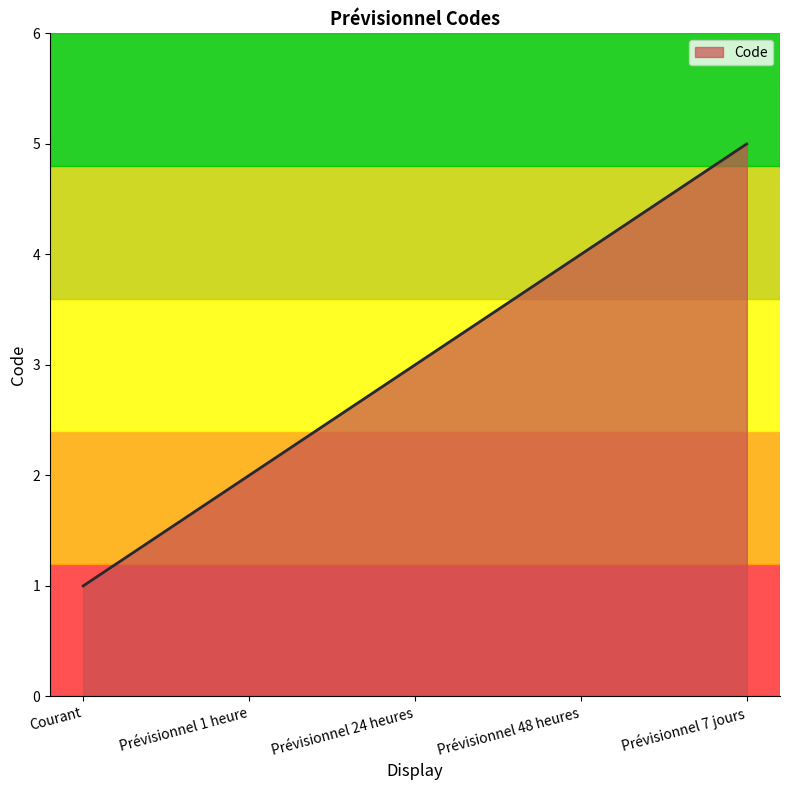

What position from the left is Prévisionnel 7 jours?

5